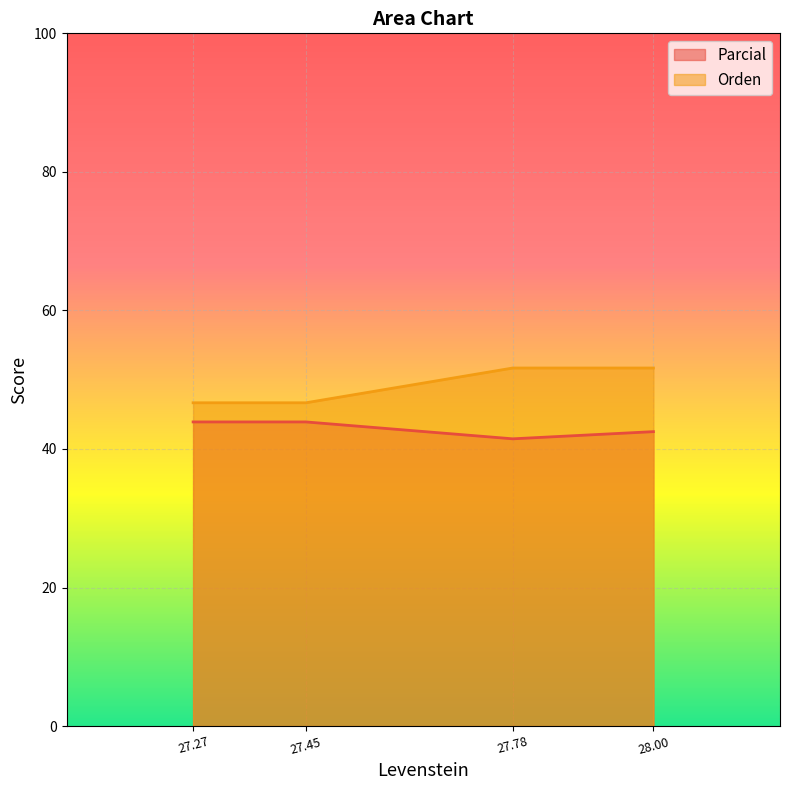

Count the Parcial values in the range 42 to 43.

1